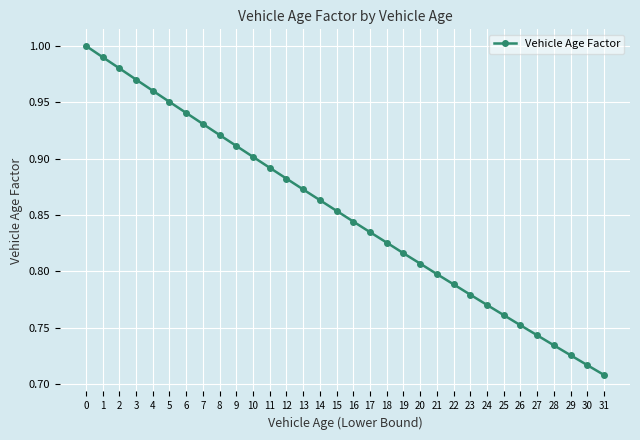

Does the chart have visible grid lines?

Yes